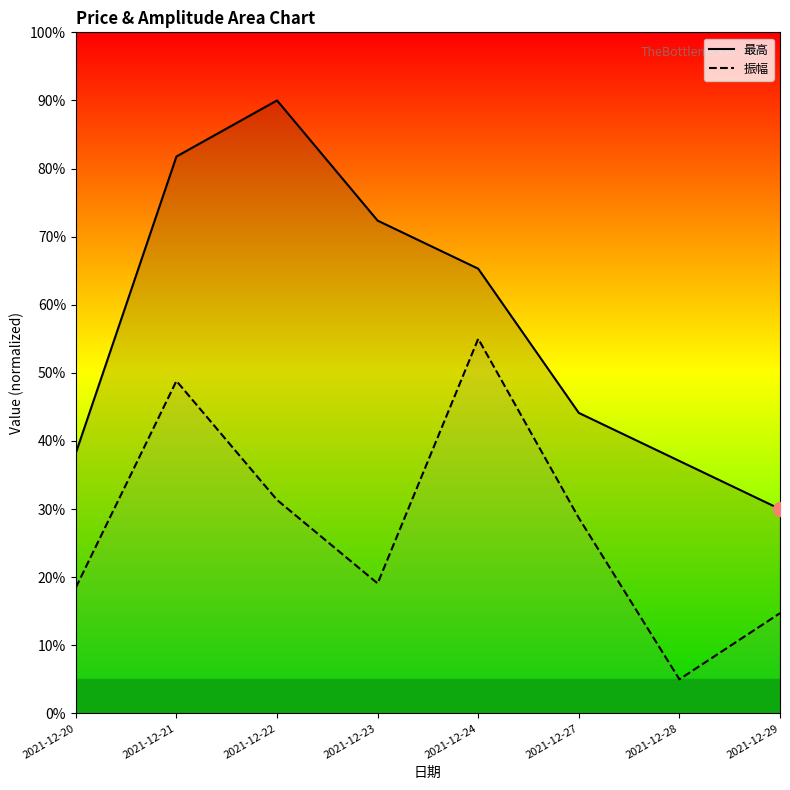

What is the approximate value of 振幅 at 2021-12-24?

0.6